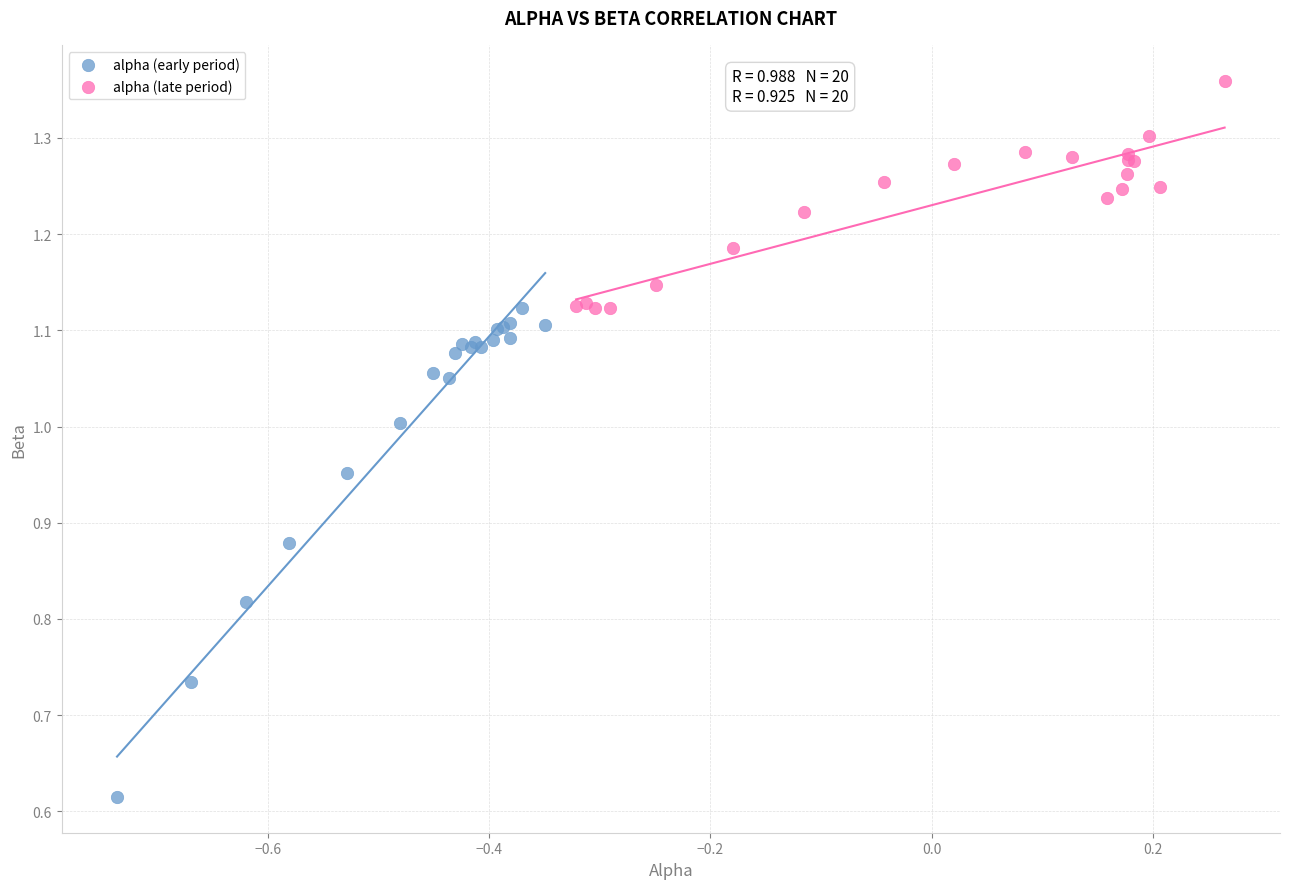

Which series reaches the maximum Y coordinate?

alpha (late period)